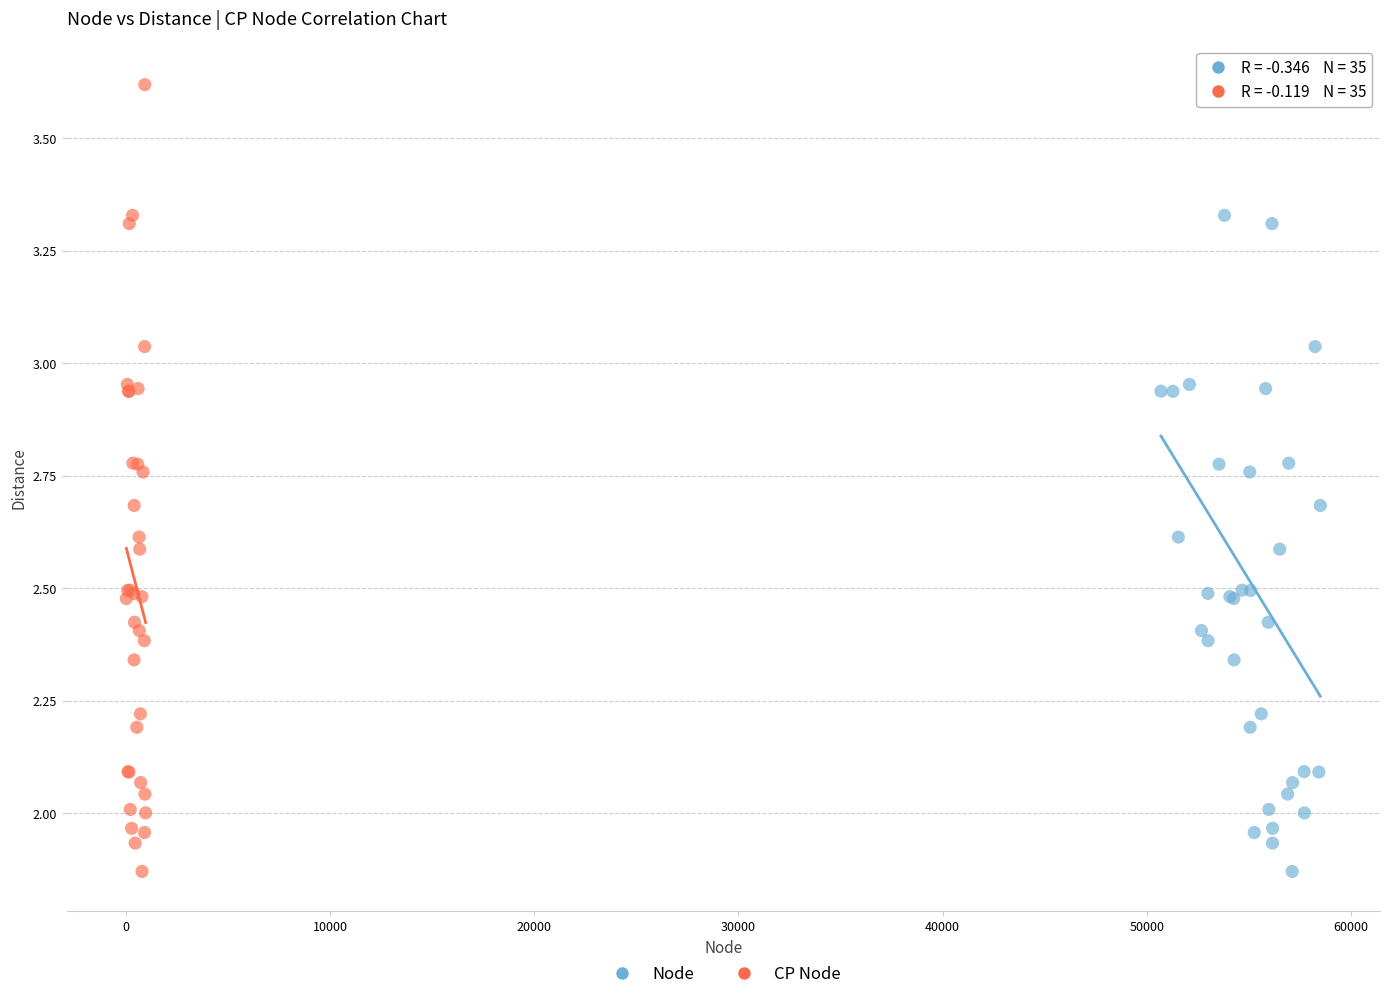

What are all the series names shown in the legend?

Node, CP Node